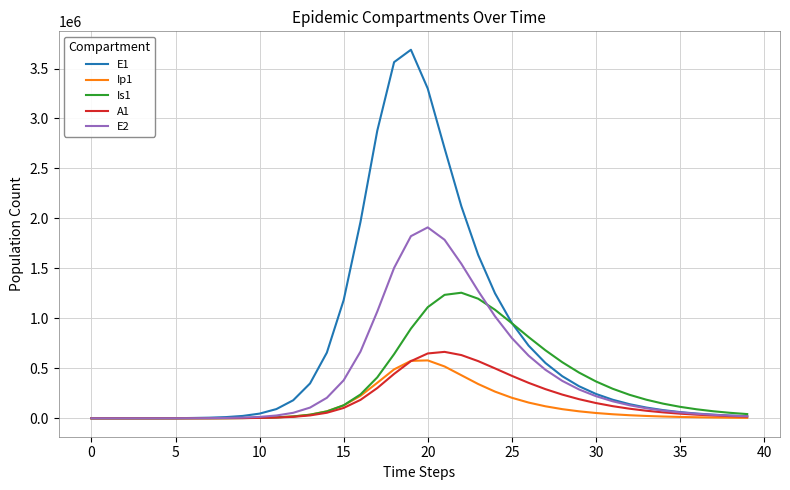

How many lines are shown in the chart?

5